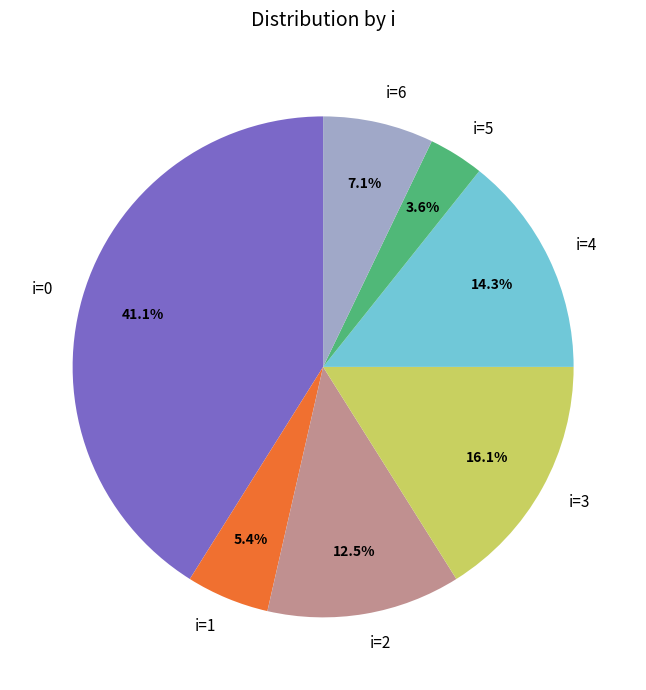

What is the largest slice in the pie chart?

i=0